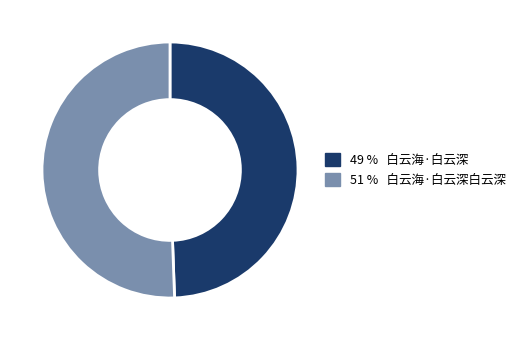

Is there a majority slice in this chart?

Yes